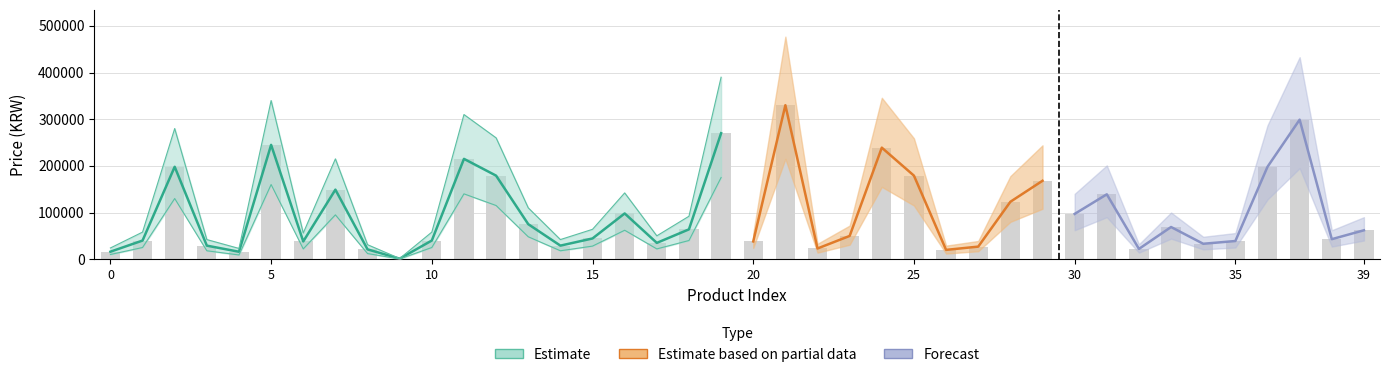

How many groups of bars are there?

40